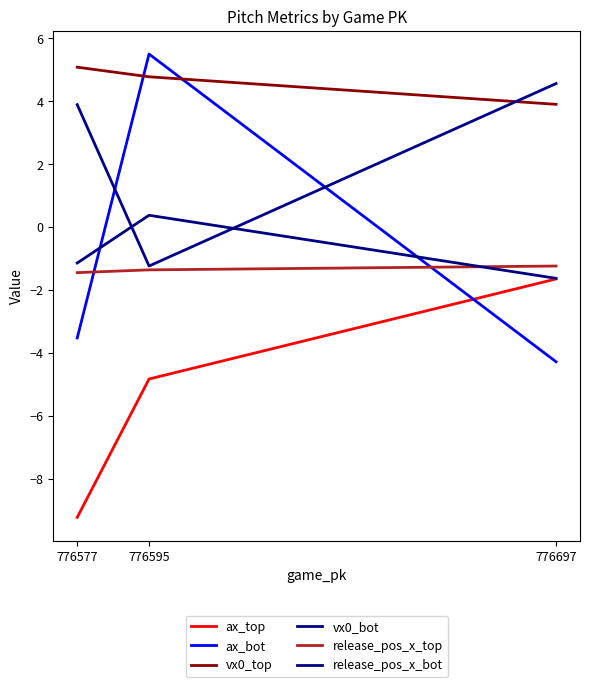

Is it true that ax_bot equals -2.4 at 776697?

False